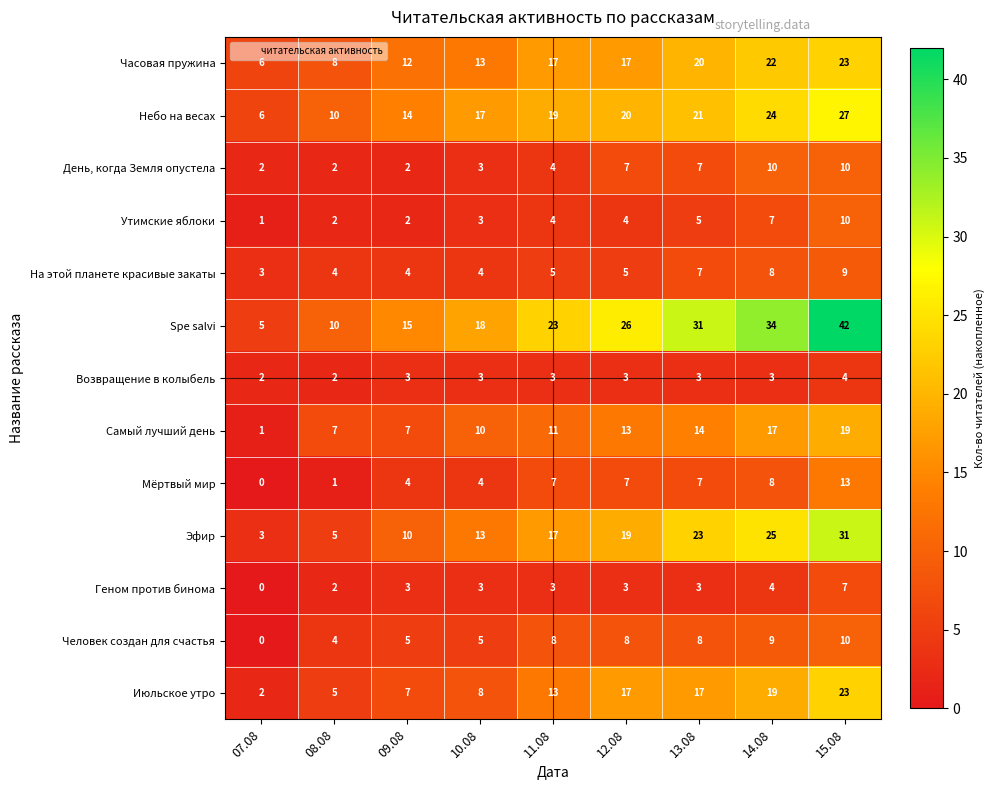

The value of Spe salvi at 07.08 is 2. True or false?

False